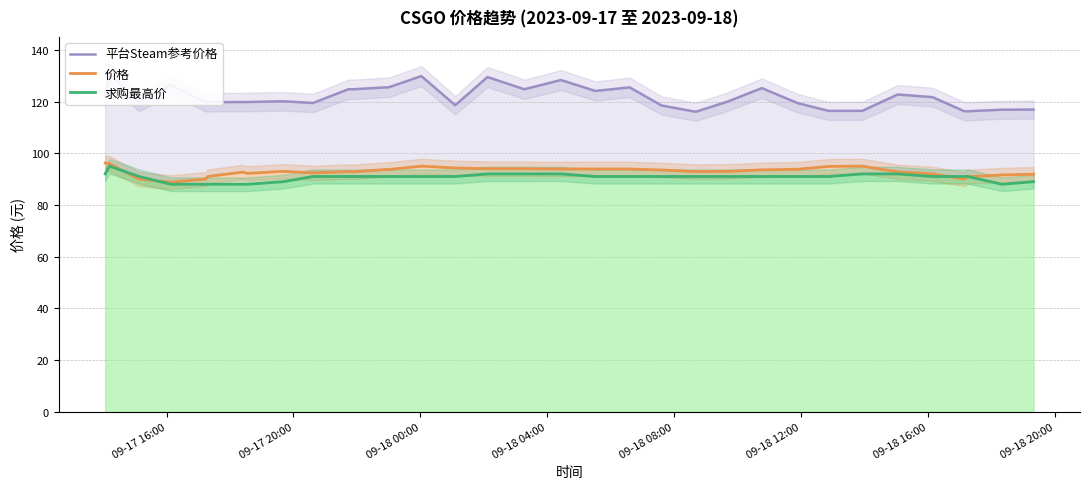

How many data points in 求购最高价 are above 91?

7